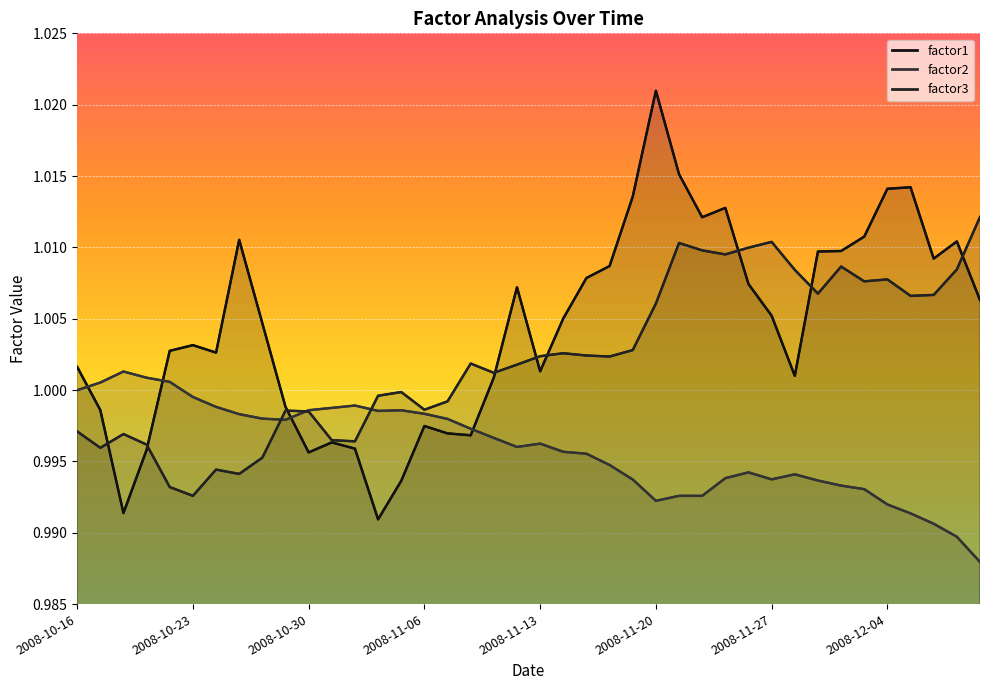

What is the maximum value for factor1?

1.0